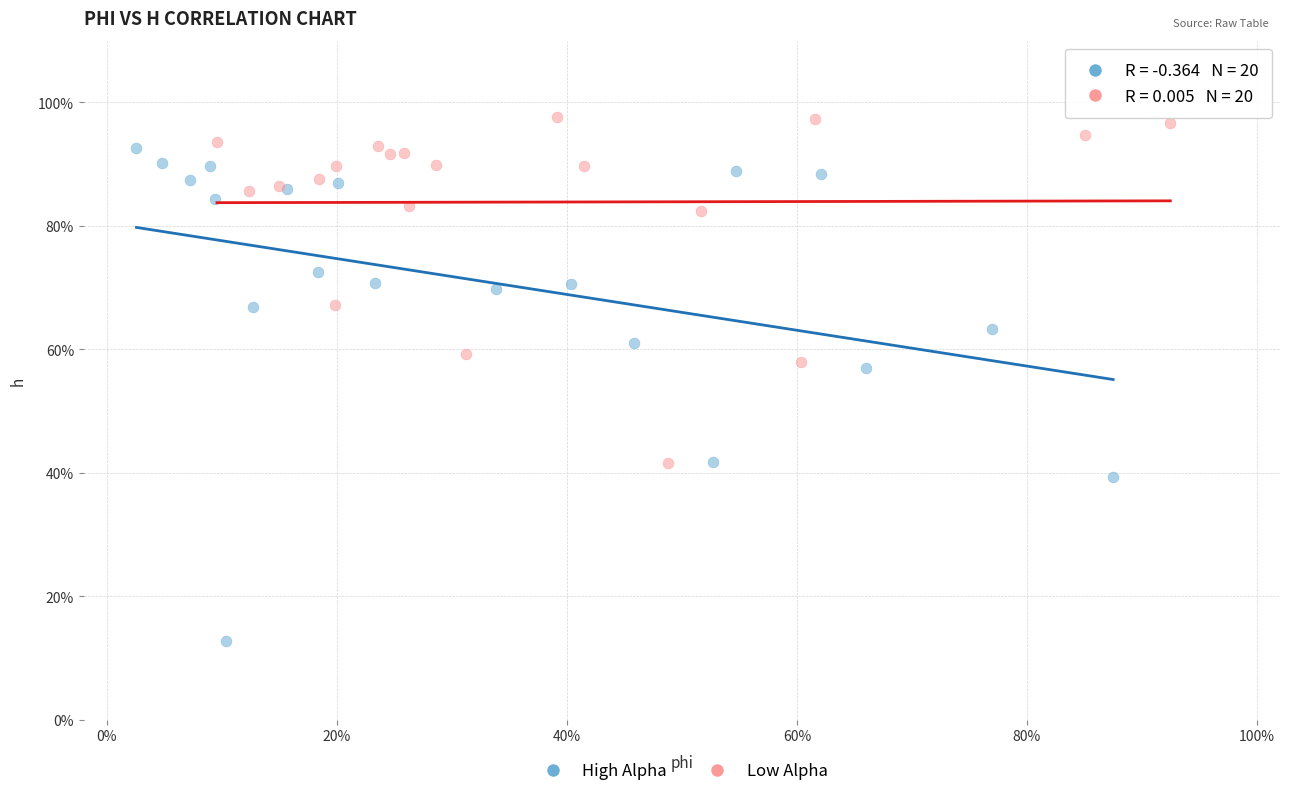

Which series has the widest spread of Y values?

High Alpha